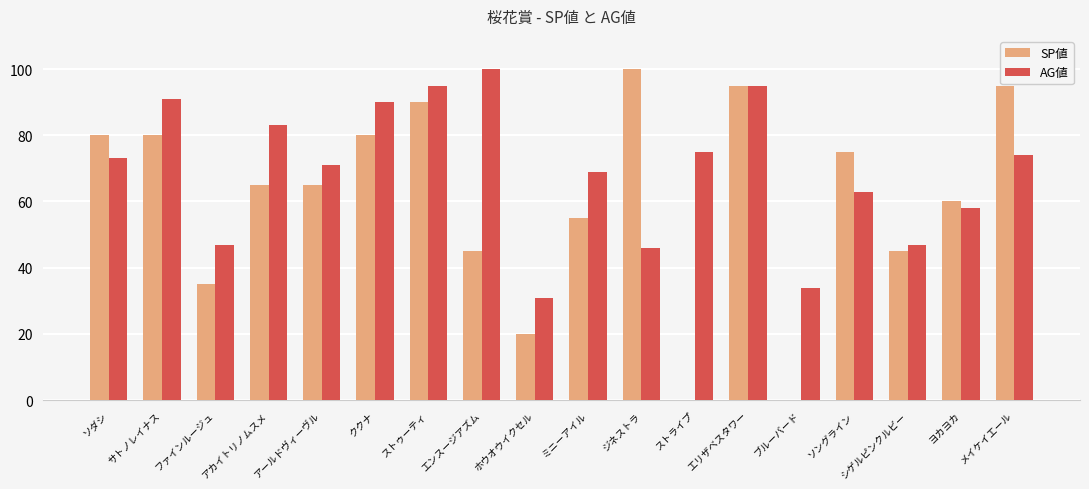

What is the difference between the AG値 values at ミニーアイル and ヨカヨカ?

11